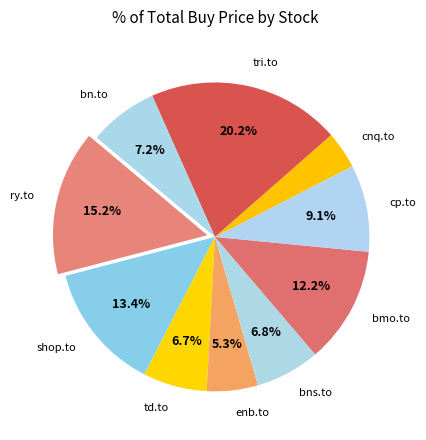

Which has a higher value, cp.to or shop.to?

shop.to